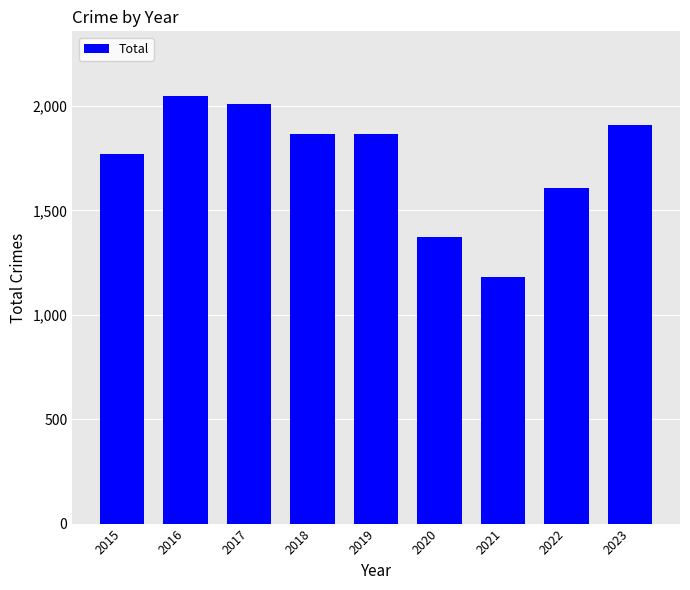

The value at 2016 is 2050. True or false?

True